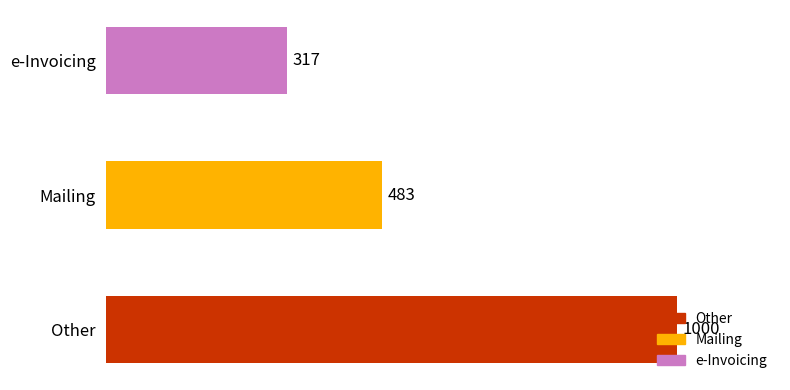

The chart shows a value of 317 at e-Invoicing. True or false?

True